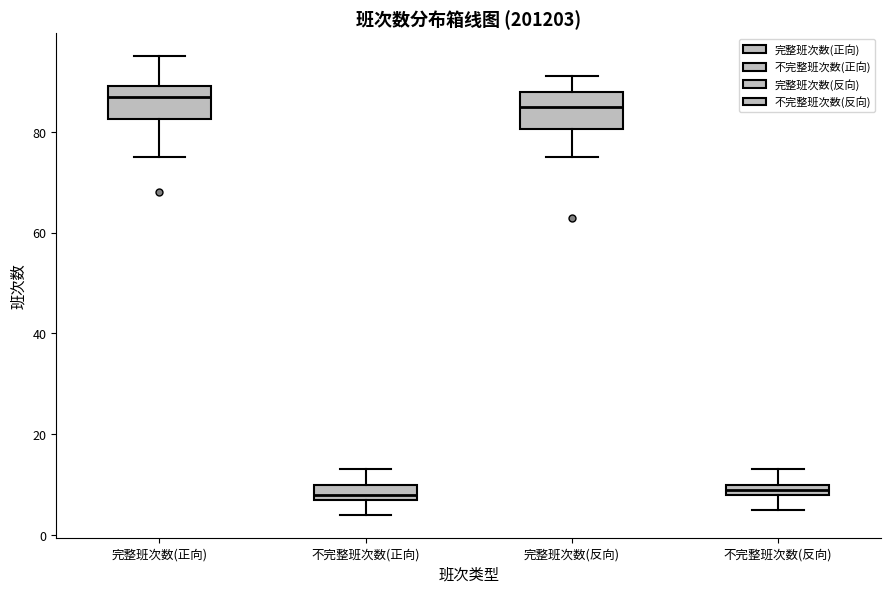

Which box's median line is the highest?

完整班次数(正向)